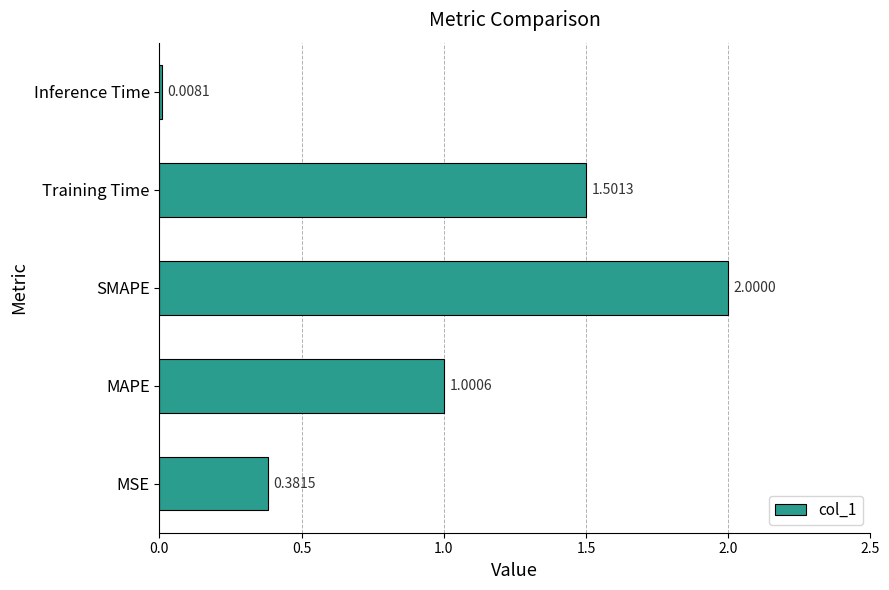

How many values are below 1?

2